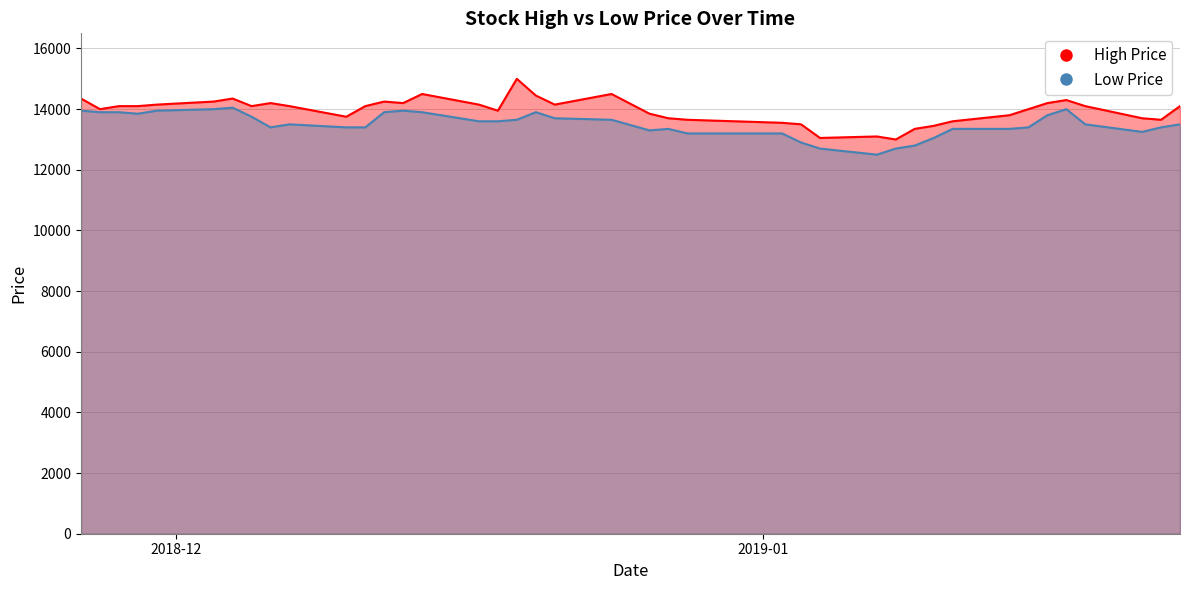

What are all the series names shown in the legend?

High, Low